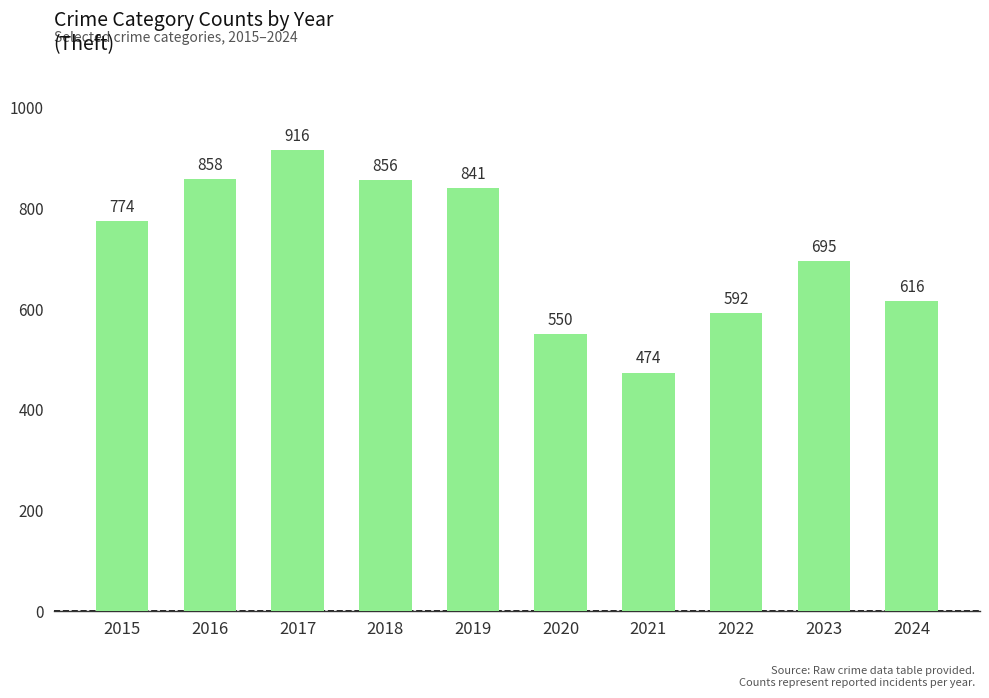

Rank the categories by value from highest to lowest.

2017, 2016, 2018, 2019, 2015, 2023, 2024, 2022, 2020, 2021